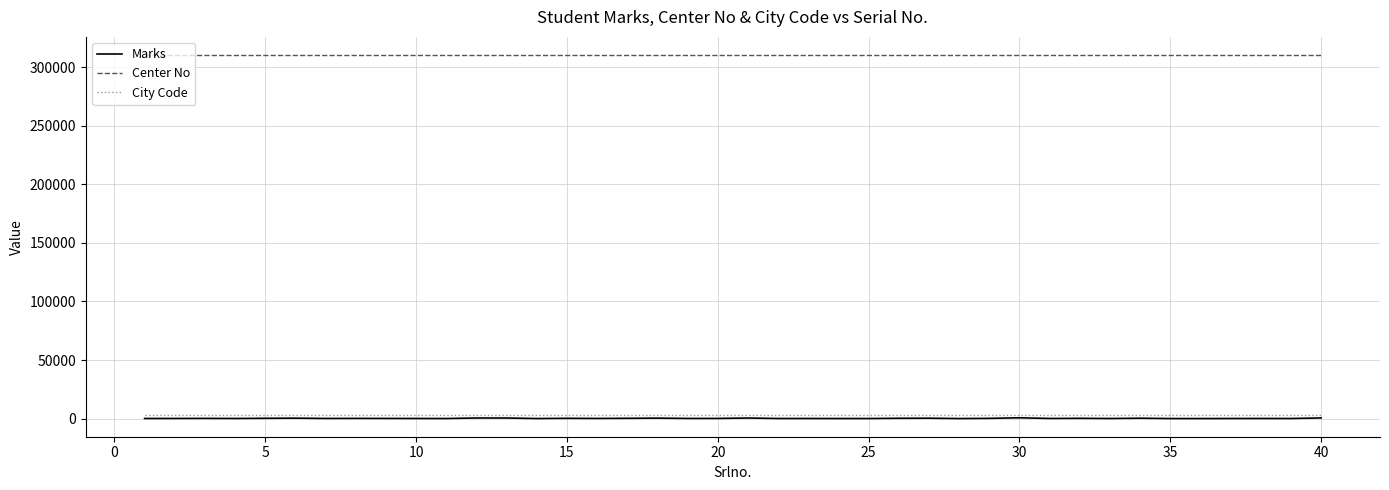

What is the sum of all City Code values?

124160